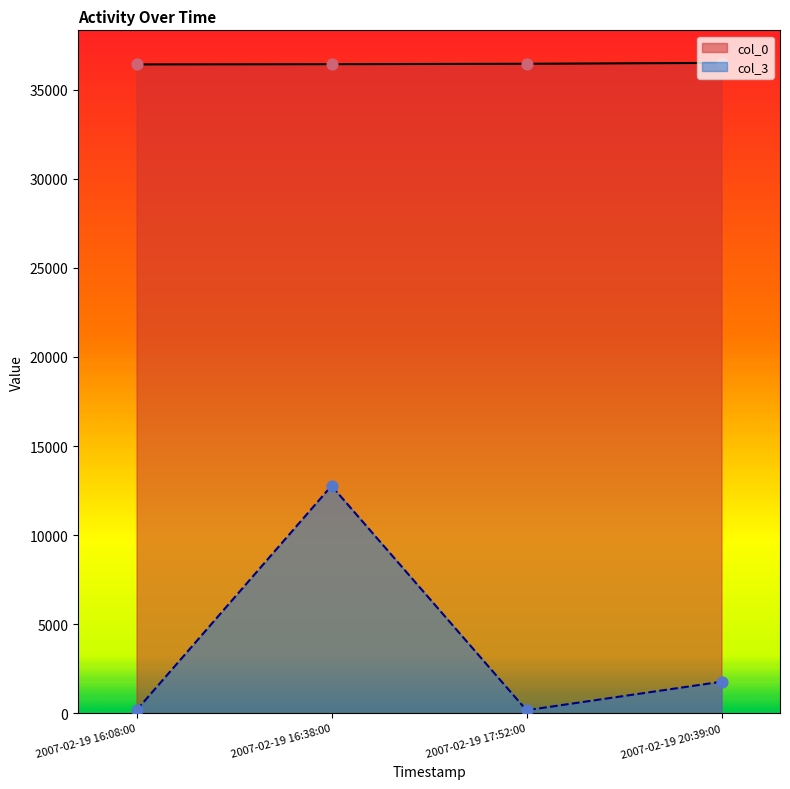

Which series has the largest total across all categories?

col_0